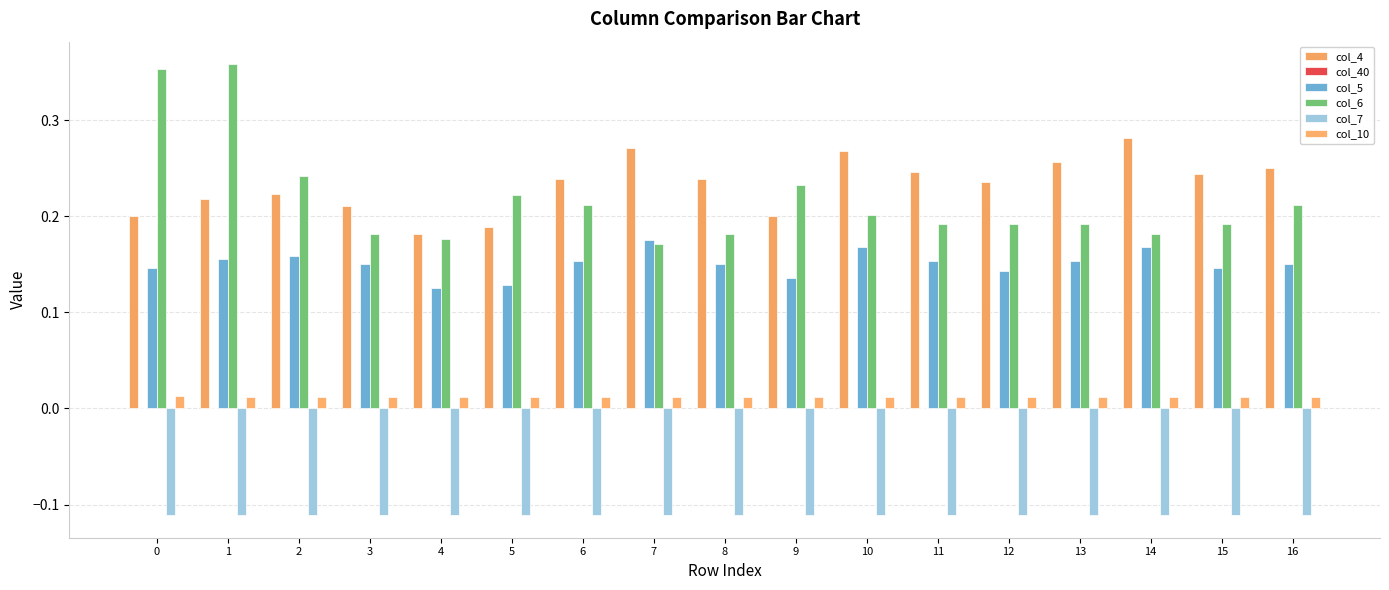

Which series has the largest range (max minus min)?

col_6